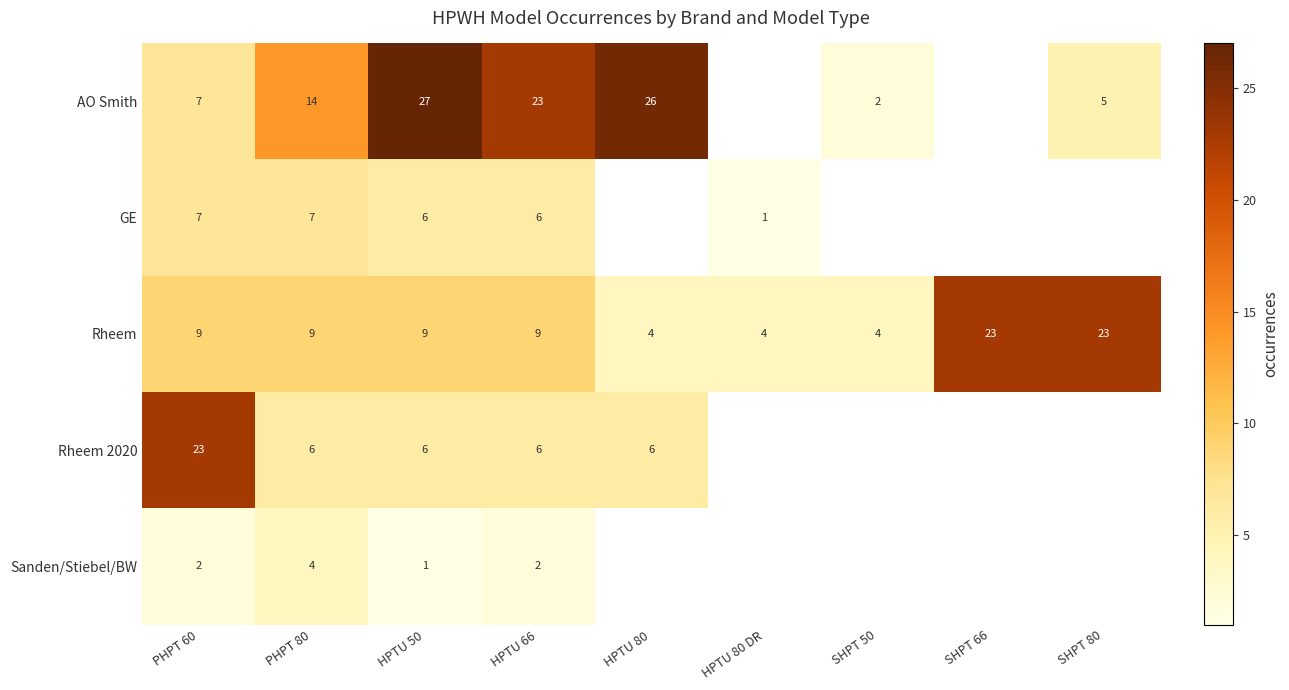

Between PHPT 80 and HPTU 66, which series saw the biggest shift?

AO Smith